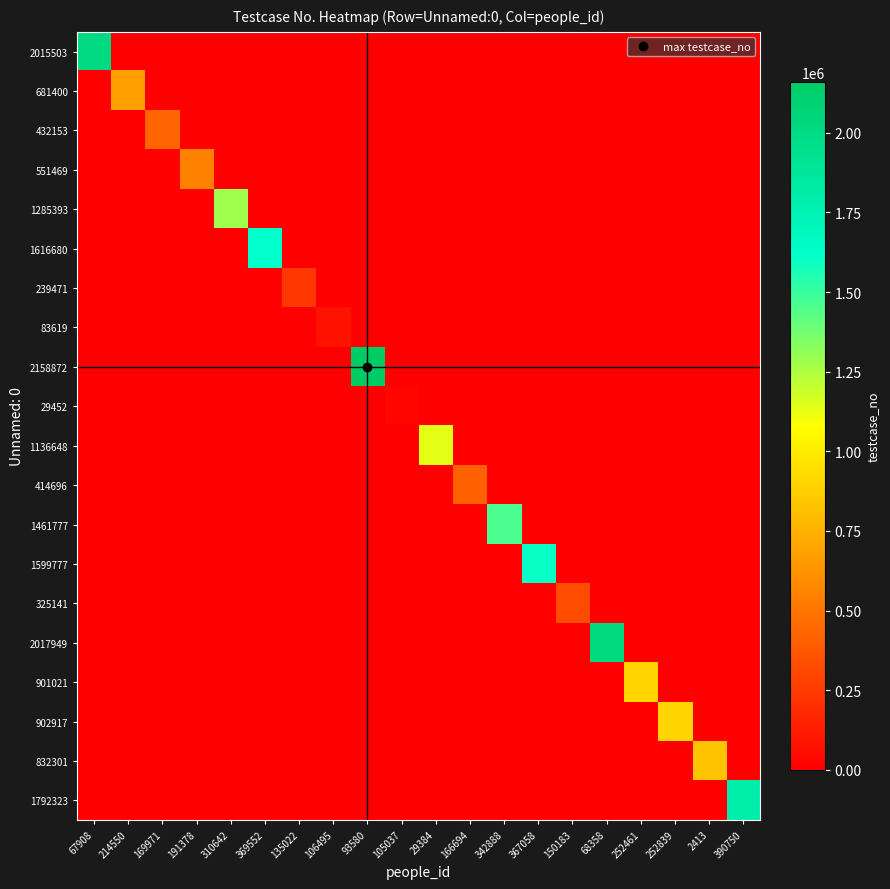

Between 369552 and 310642, which is larger?

369552